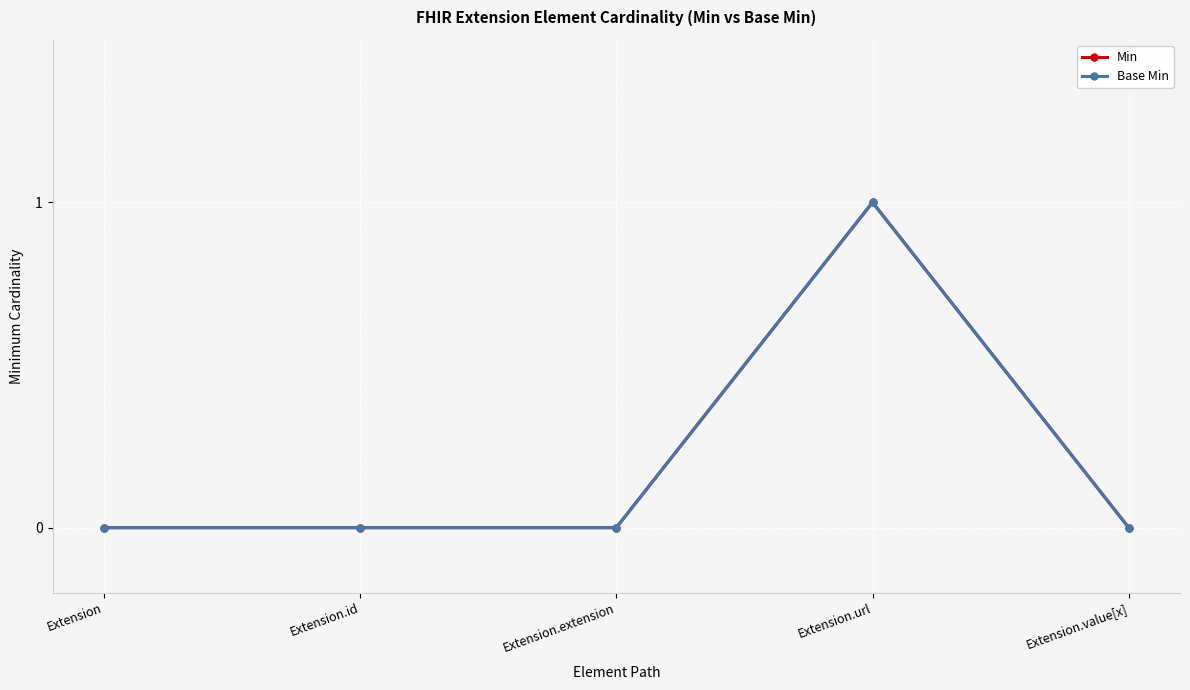

What is the maximum value for Min?

1